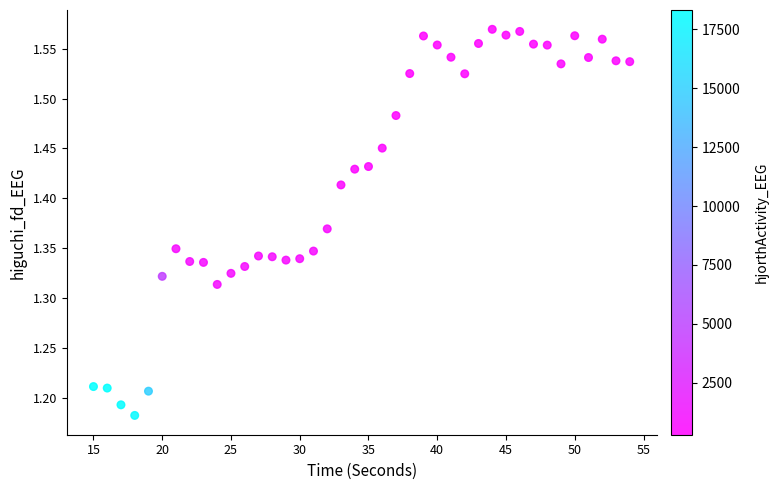

What is the range of X values (max minus min)?

39.0